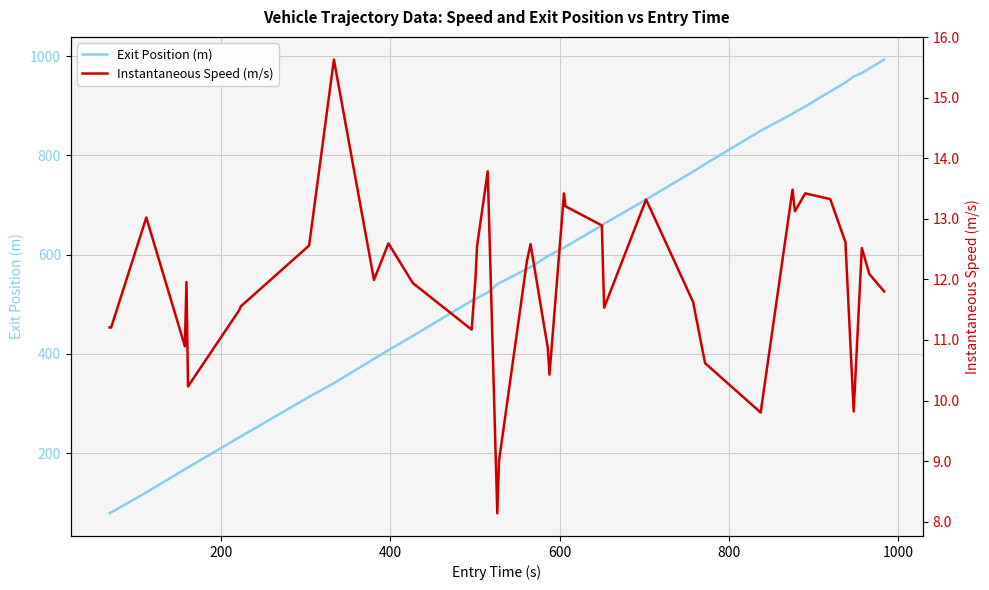

True or false: Exit Position (m) and Instantaneous Speed (m/s) intersect in this chart.

False